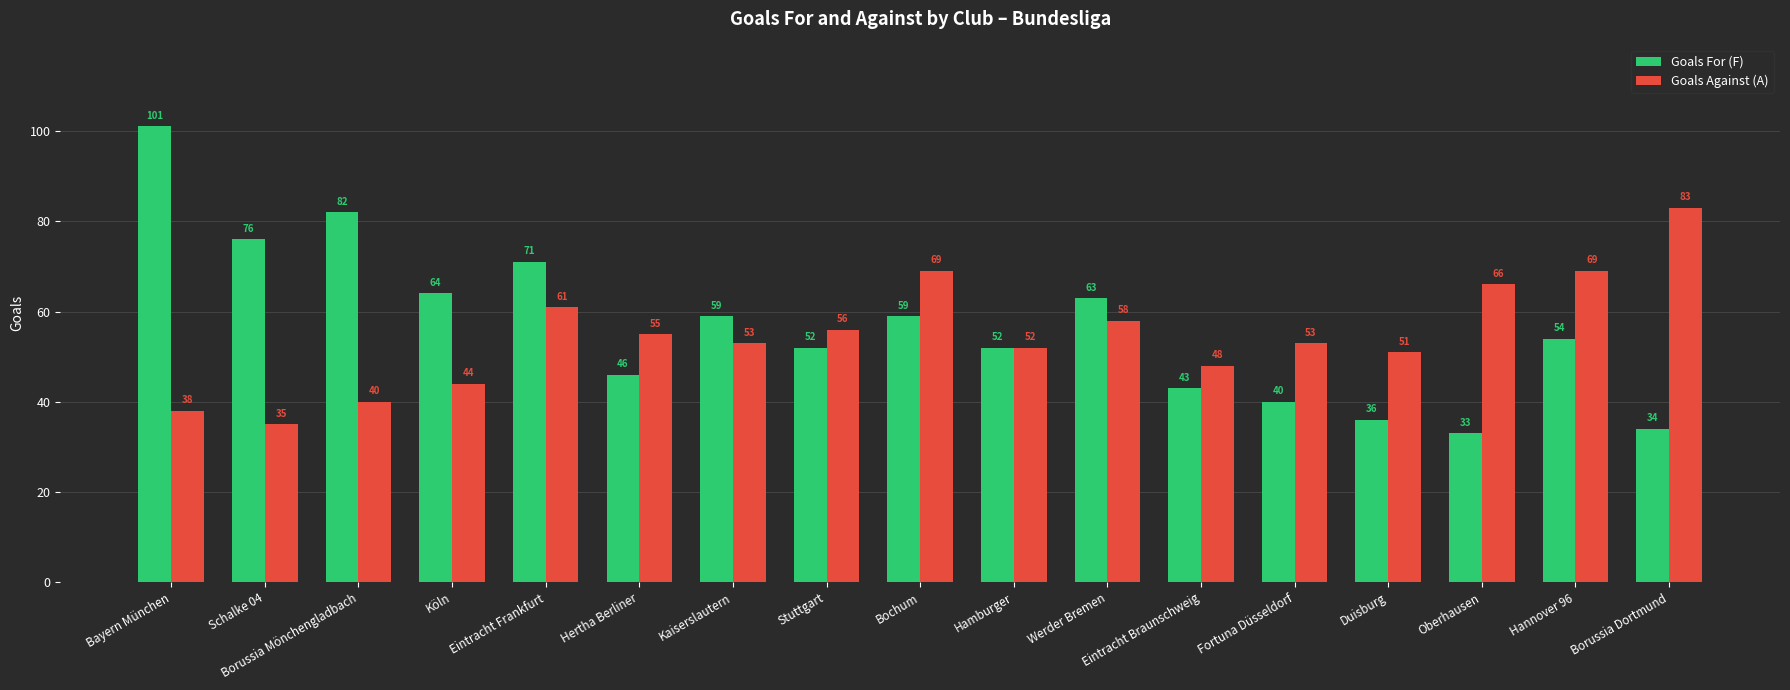

What position from the right is Köln?

14